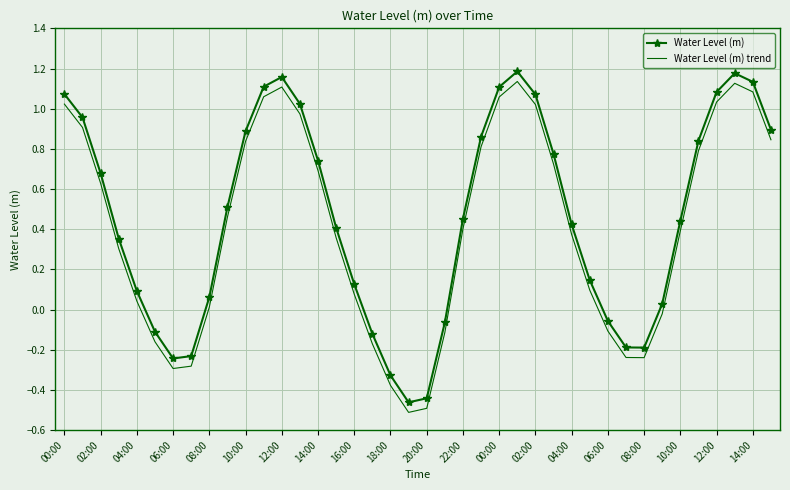

True or false: Water Level (m) trend and Water Level (m) cross at least once.

False